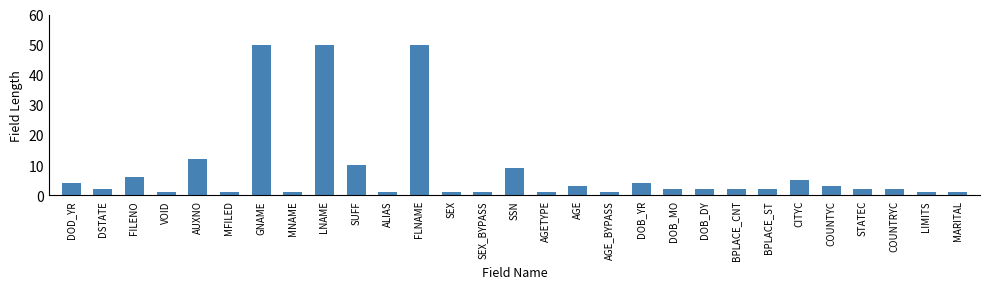

Is it true that the value at CITYC is 5?

True